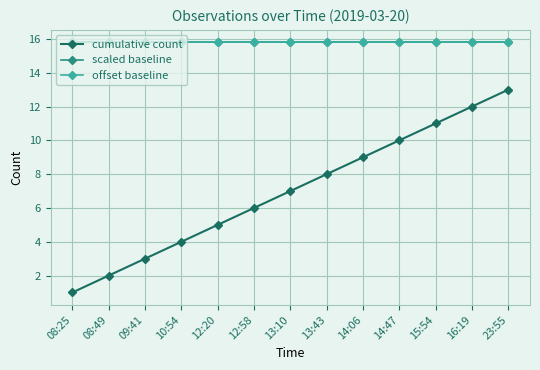

Which series has the largest range (max minus min)?

cumulative count